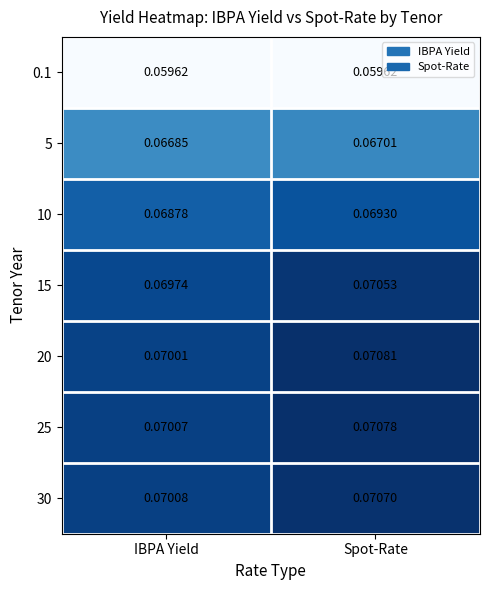

Which category has the lowest value in the 25 series?

IBPA Yield